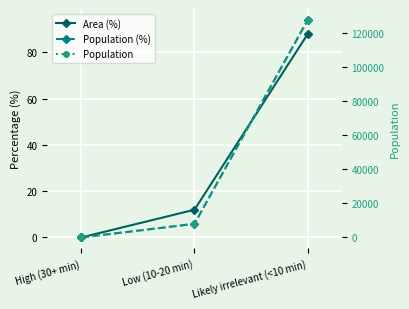

What is the value of the Population (%) point at the 3rd from the left?

94.1